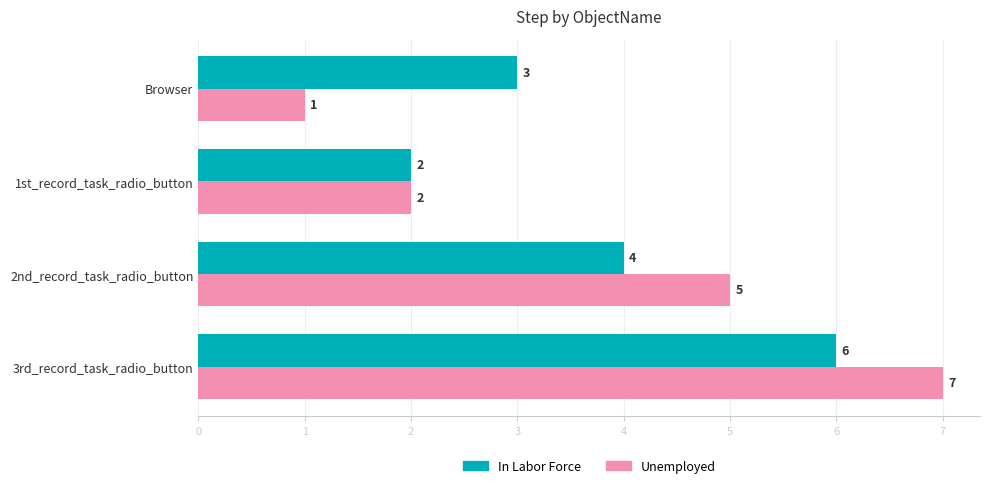

At which label is Unemployed closest to 4?

2nd_record_task_radio_button